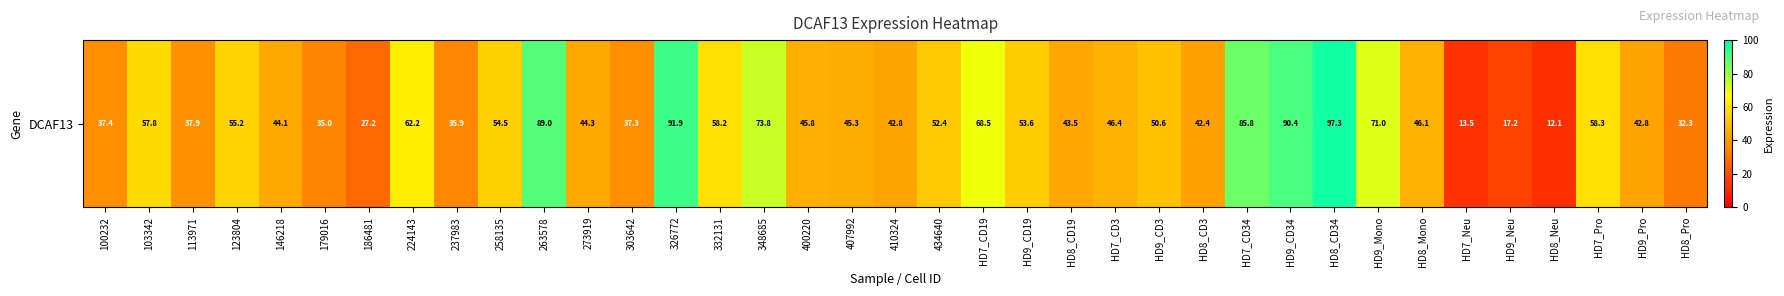

What is the maximum value shown in the chart?

97.3